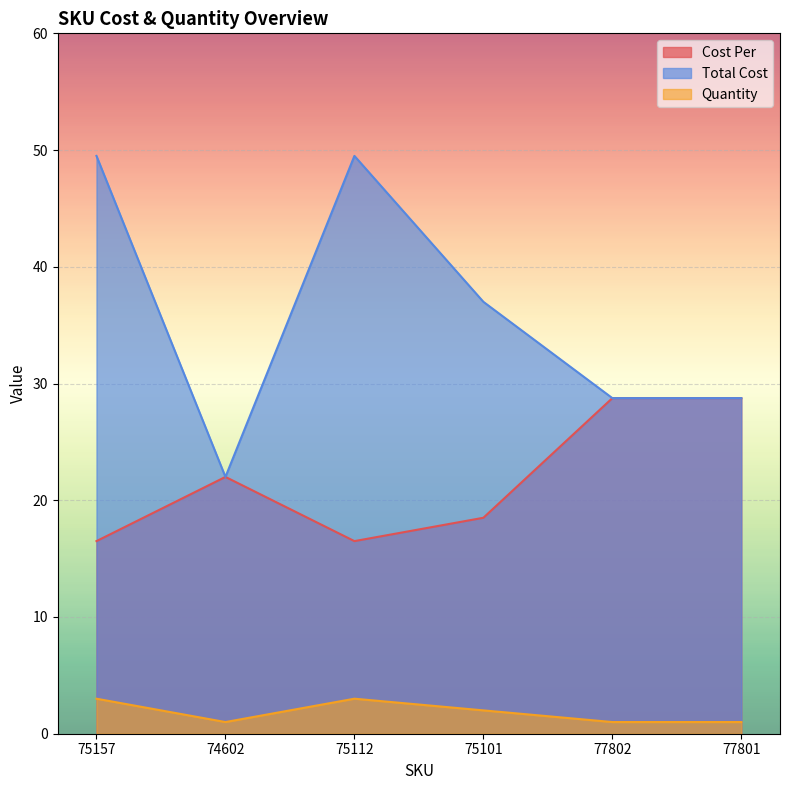

Rank the series by their average value, from lowest to highest.

Quantity, Cost Per, Total Cost